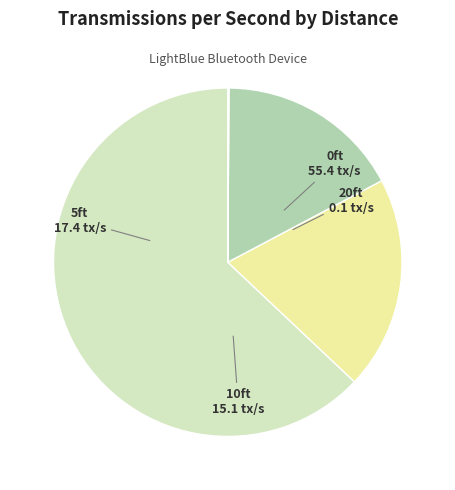

Is it true that 10ft is 17% of the pie?

True